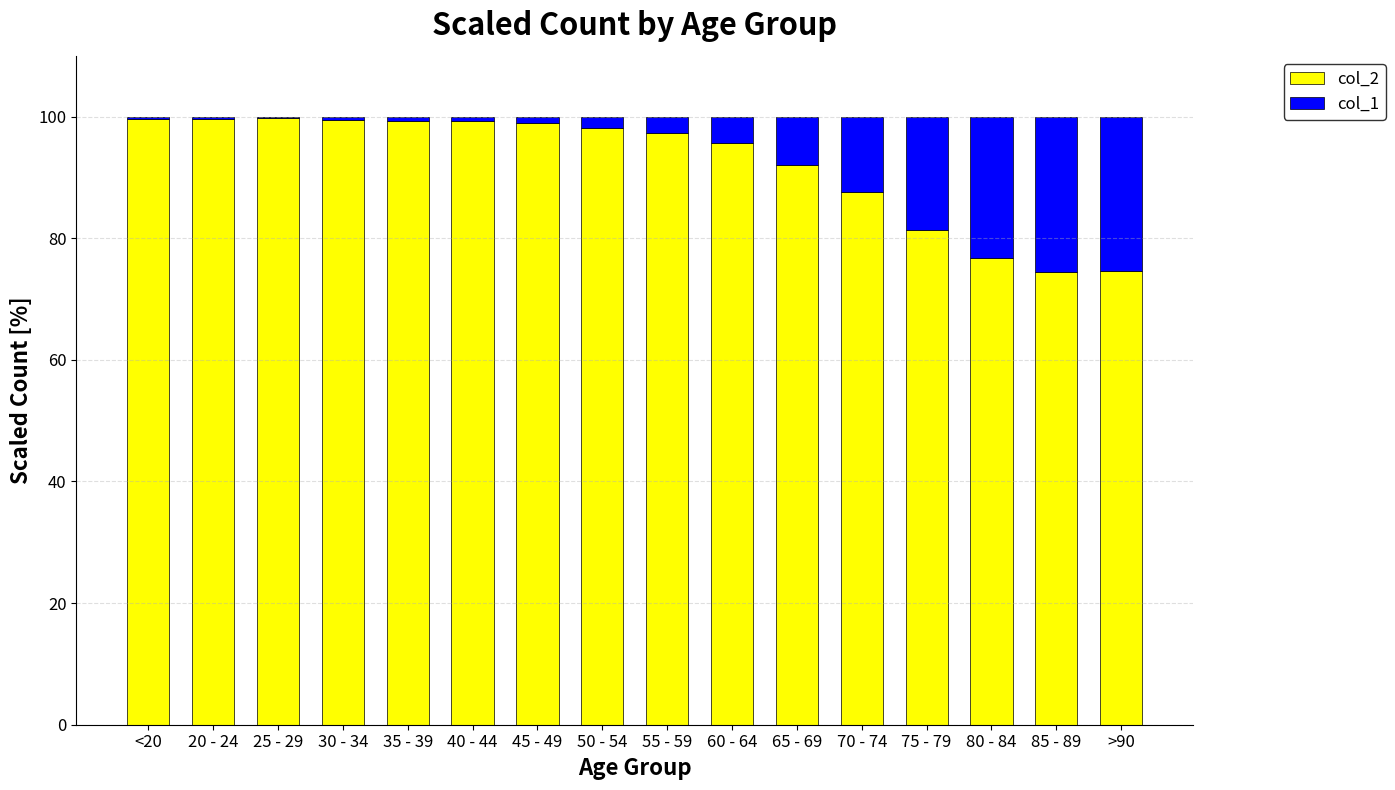

The value of col_2 at <20 is 99.6. True or false?

True